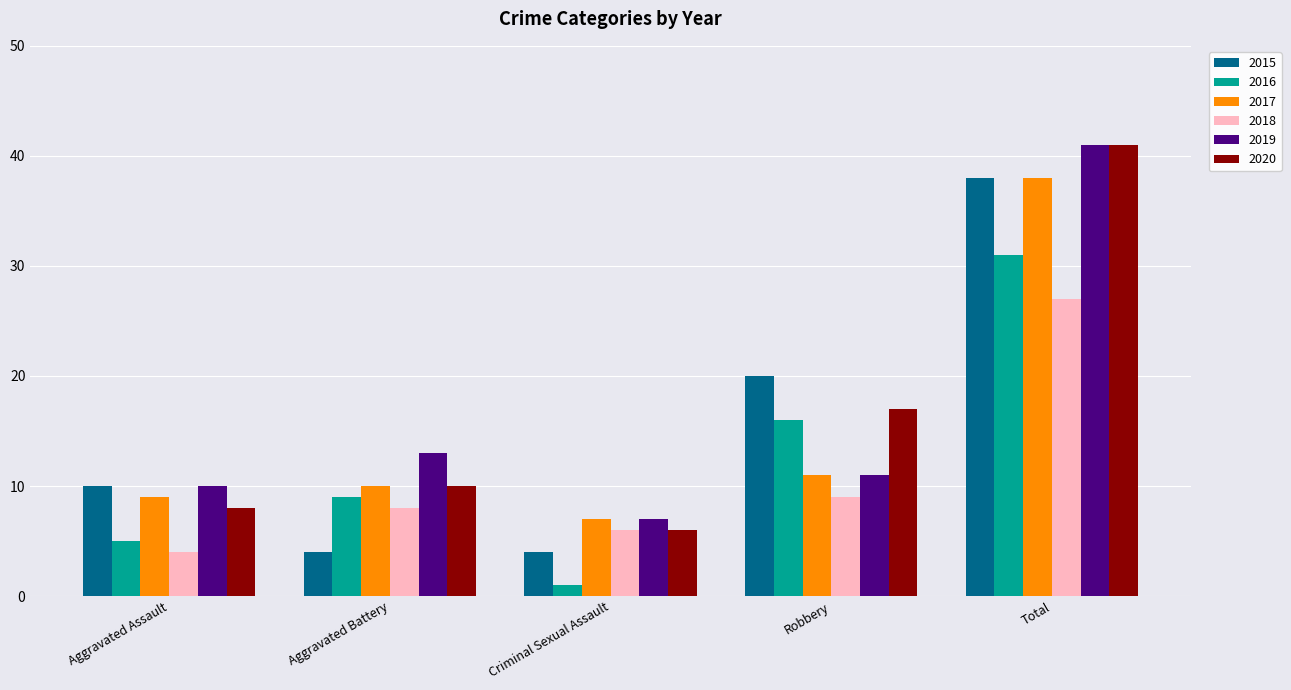

Which category has the lowest value across all series?

Criminal Sexual Assault